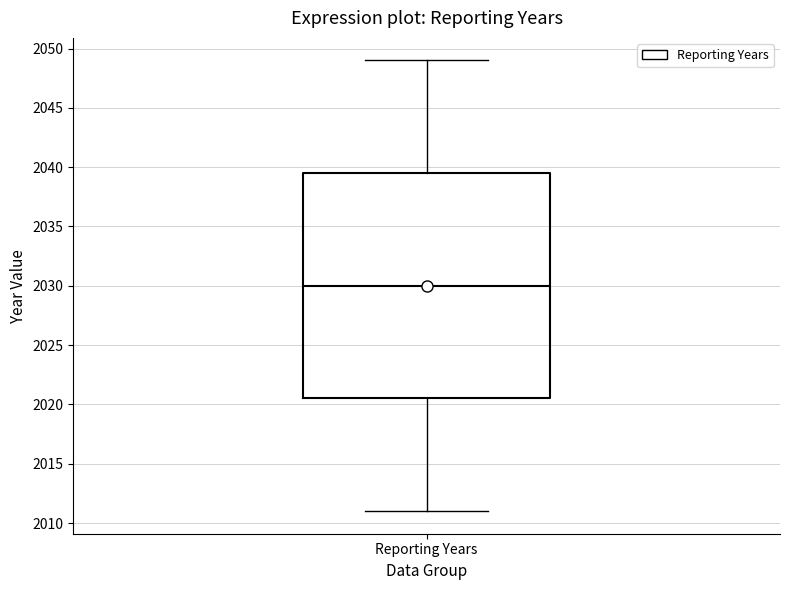

Transcribe this box plot: give where the median line is, the range the box spans, and where the two whiskers end, as read against the y-axis. The values are not printed on the chart, so give them approximately, as read against the axis.

median 2030.0, box 2020.5 to 2039.5, whiskers 2011.0 to 2049.0